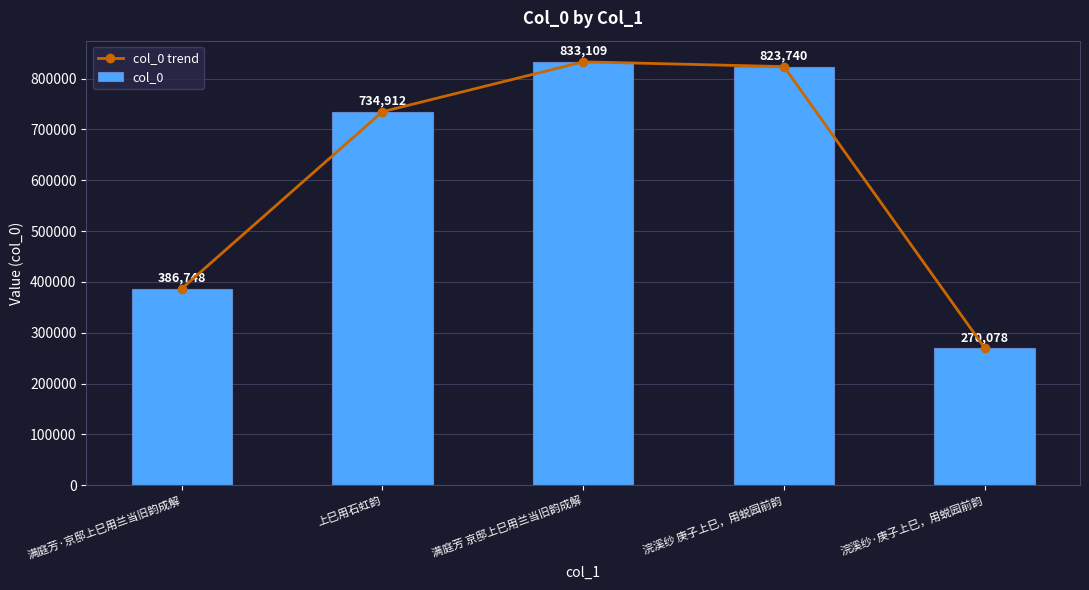

What is the average value of the col_0 trend series?

609717